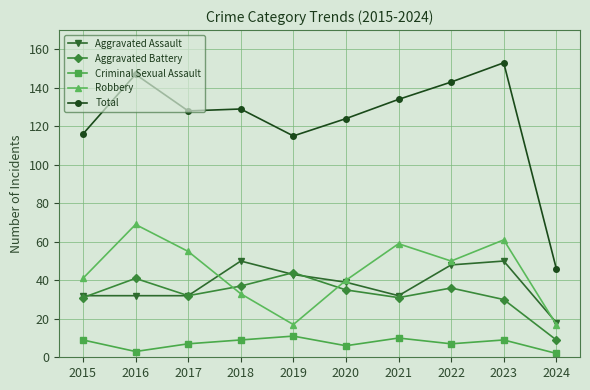

Reading right to left, what are all the values shown in this chart?

Aggravated Assault: 2024=18	2023=50	2022=48	2021=32	2020=39	2019=43	2018=50	2017=32	2016=32	2015=32
Aggravated Battery: 2024=9	2023=30	2022=36	2021=31	2020=35	2019=44	2018=37	2017=32	2016=41	2015=31
Criminal Sexual Assault: 2024=2	2023=9	2022=7	2021=10	2020=6	2019=11	2018=9	2017=7	2016=3	2015=9
Robbery: 2024=17	2023=61	2022=50	2021=59	2020=40	2019=17	2018=33	2017=55	2016=69	2015=41
Total: 2024=46	2023=153	2022=143	2021=134	2020=124	2019=115	2018=129	2017=128	2016=147	2015=116